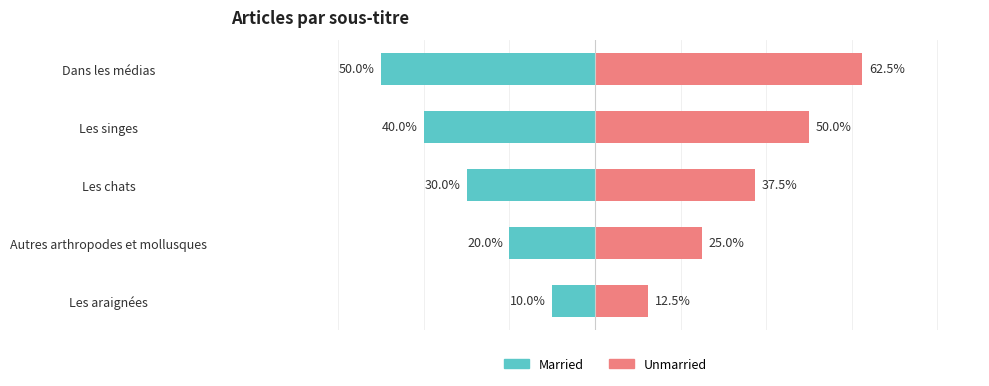

What is the spread (max minus min) of values at Dans les médias?

112.5